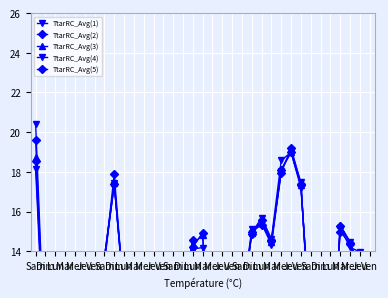

Read the TtarRC_Avg(5) value at Sam.

9.7